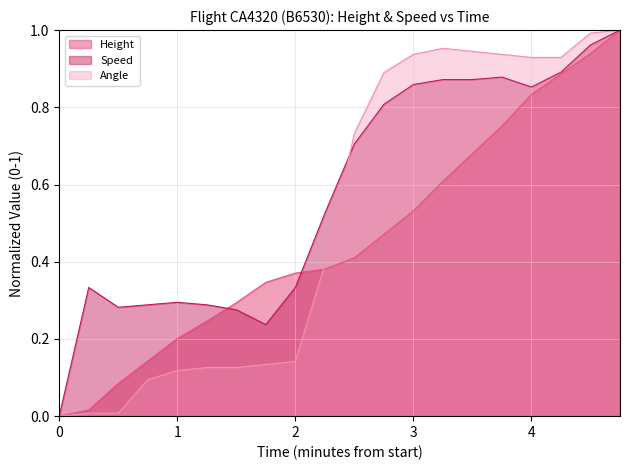

The Height series shows 0.6 at 2. True or false?

False